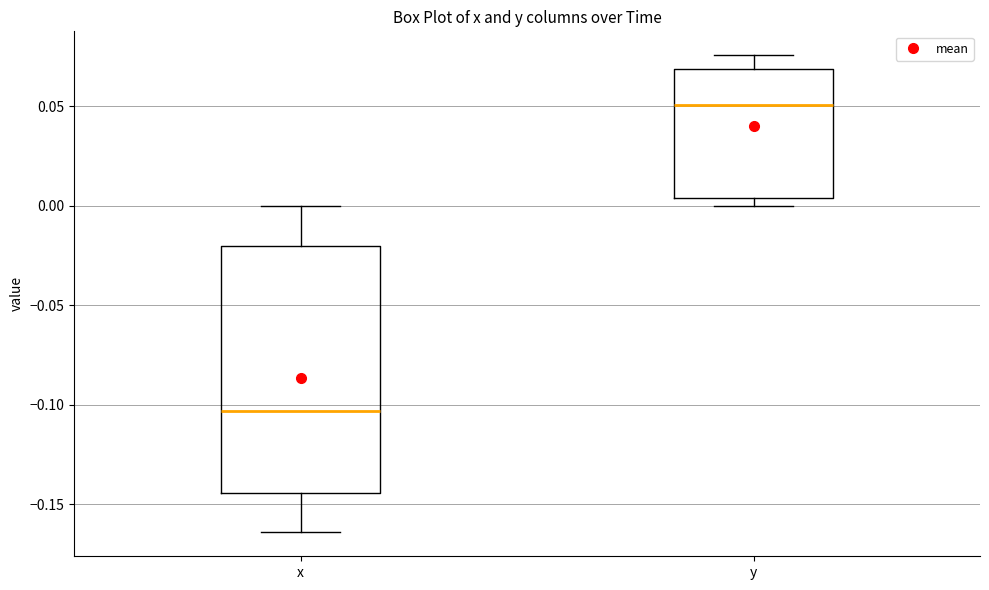

Reading left to right, transcribe this box plot: for each box, give where its median line is, the range the box spans, and where its two whiskers end, as read against the y-axis. The values are not printed on the chart, so give them approximately, as read against the axis.

x: median -0.105, box -0.145 to -0.020, whiskers -0.165 to 0.000
y: median 0.050, box 0.005 to 0.070, whiskers 0.000 to 0.075